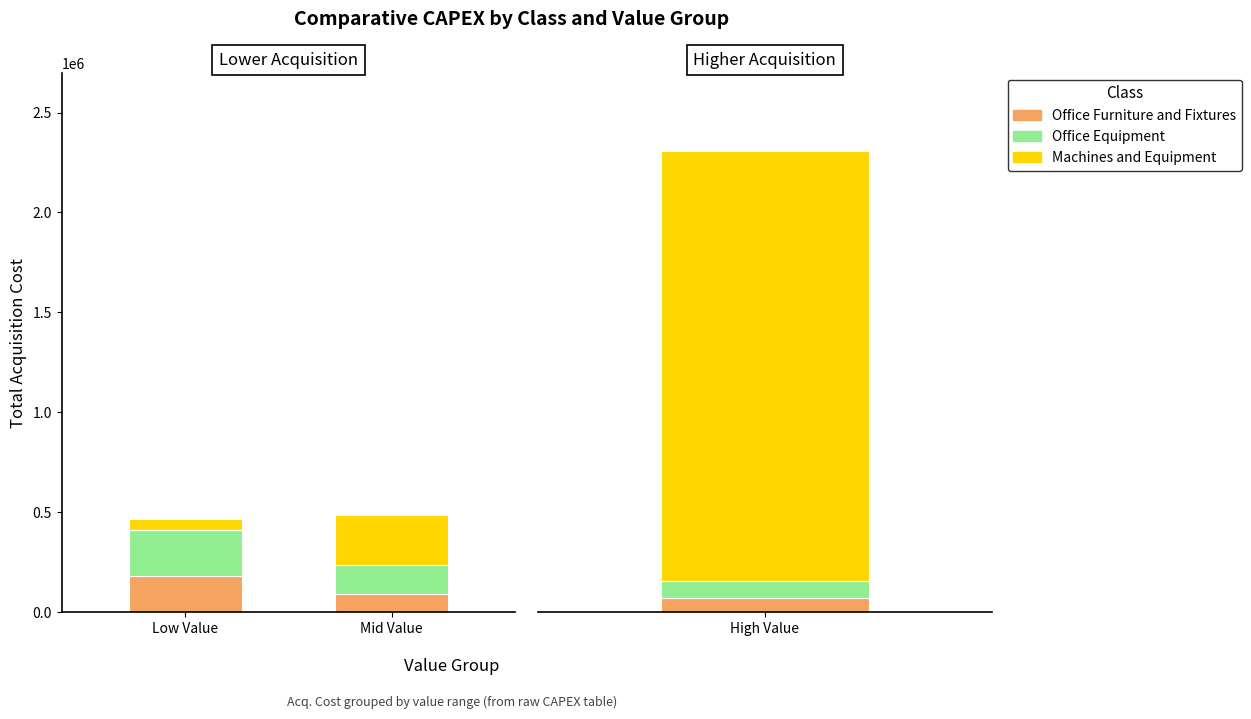

What is the difference between the highest and lowest values at Low Value?

173536